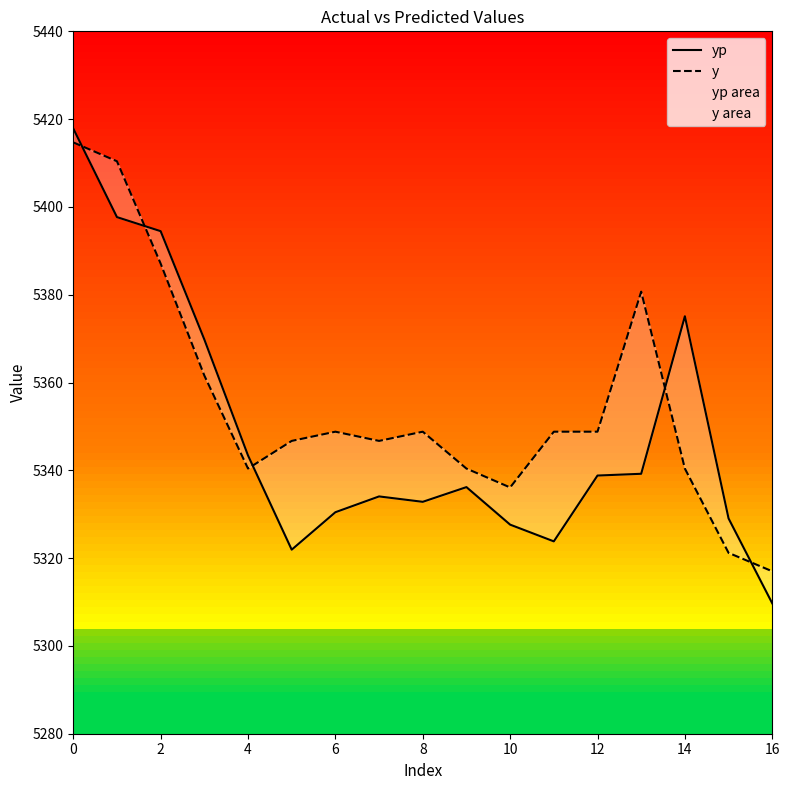

True or false: y has a value of 1603.4 at 9.

False